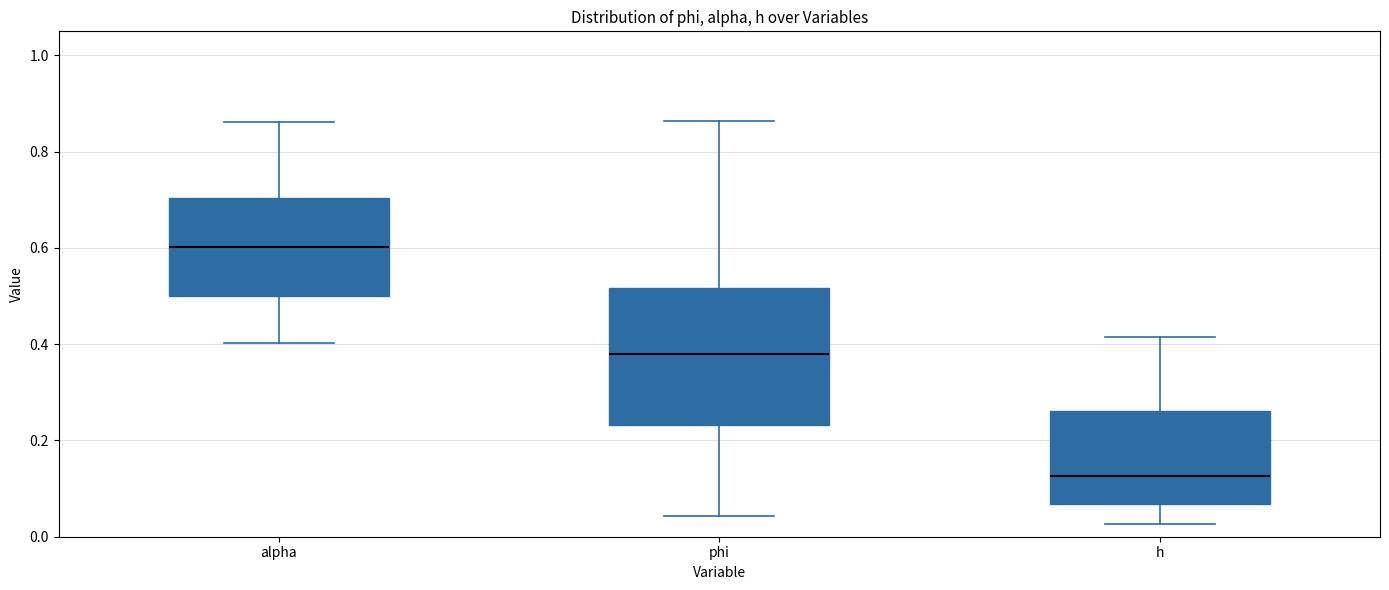

Where is the lower edge of the box for h on the y-axis? The values are not printed on the chart, so give them approximately, as read against the axis.

0.06